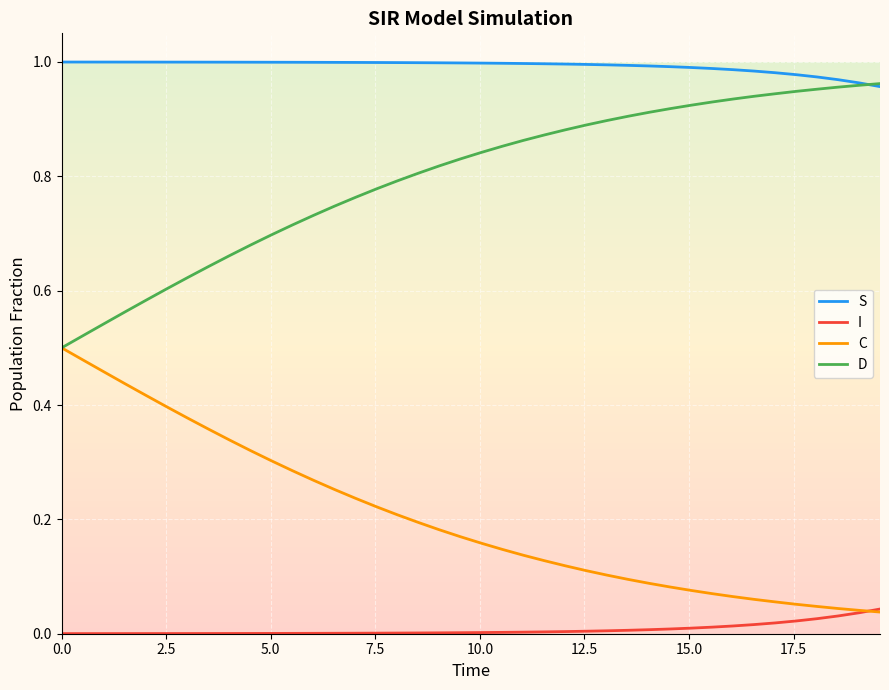

Which series has the largest total across all categories?

S